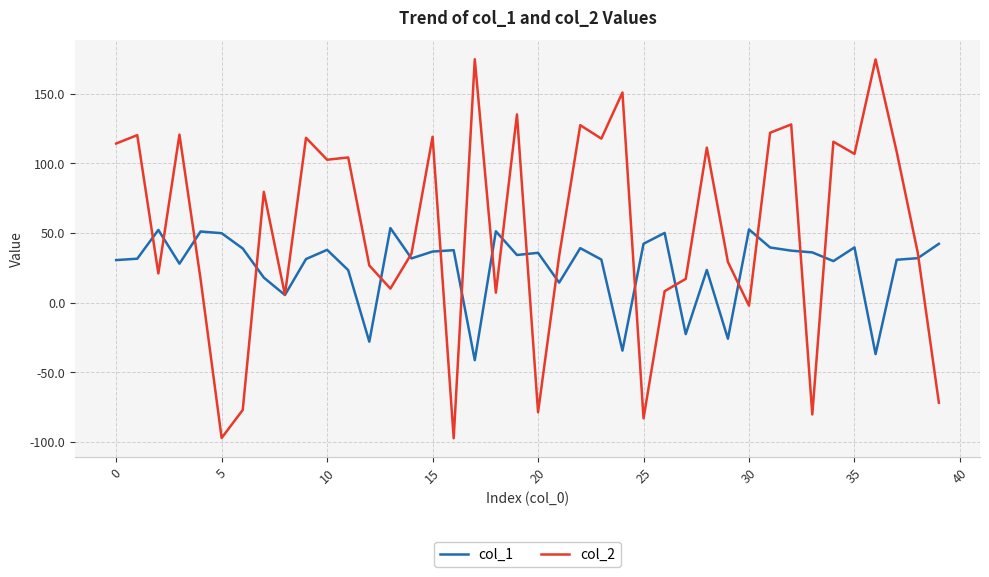

List the series in order of their peak value, highest first.

col_2, col_1